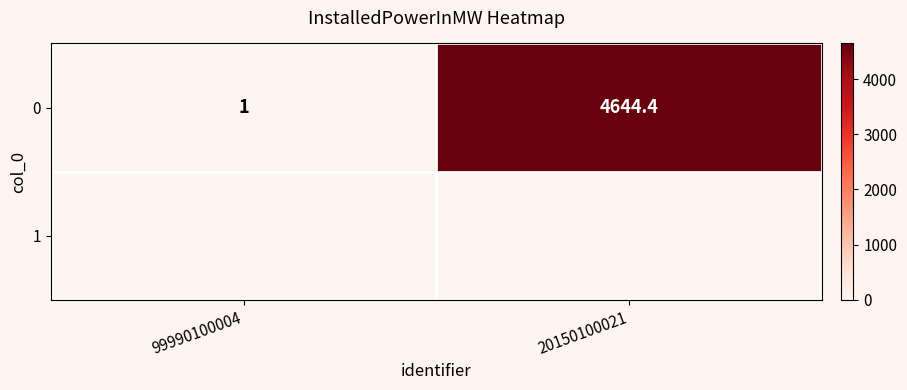

What is the smallest value displayed?

1.0